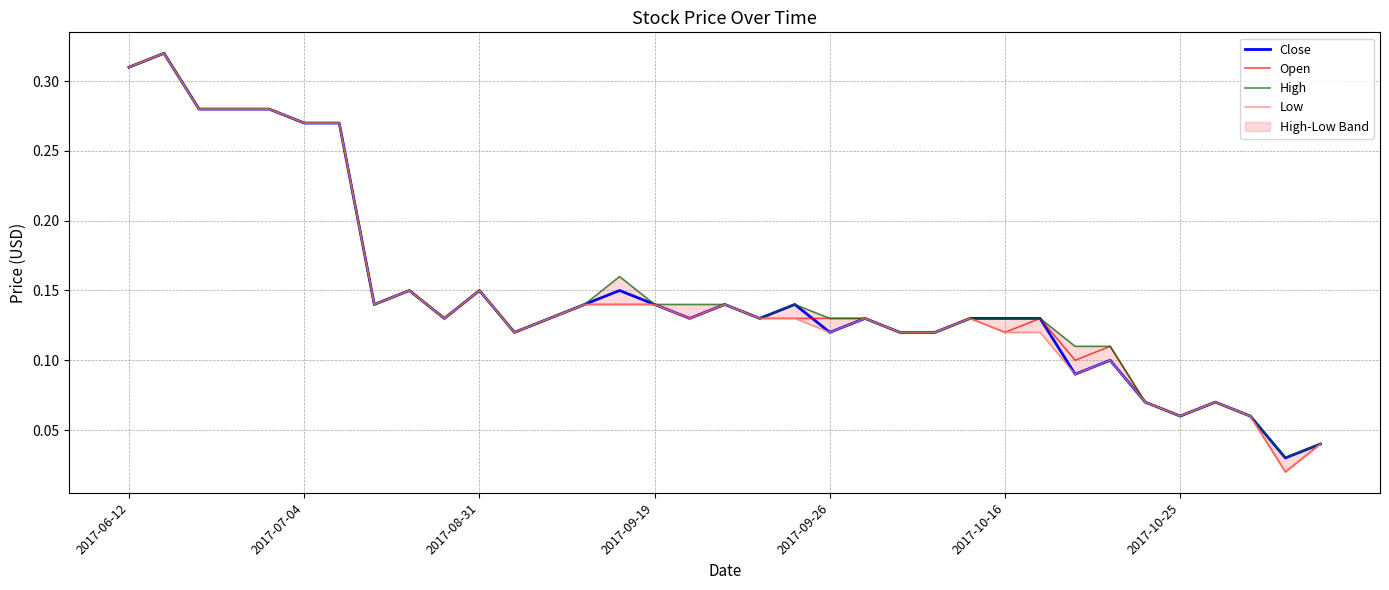

How many series are shown in this chart?

4